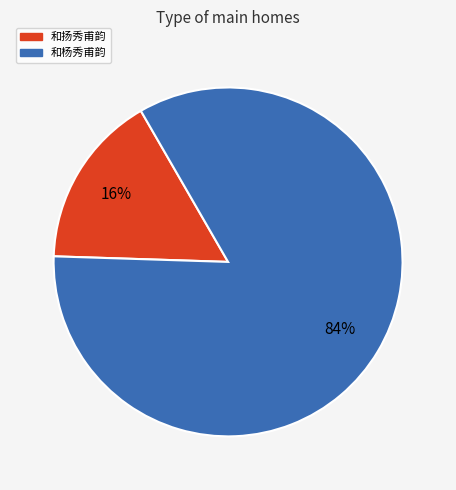

To the nearest percent, what is the average slice percentage?

50%